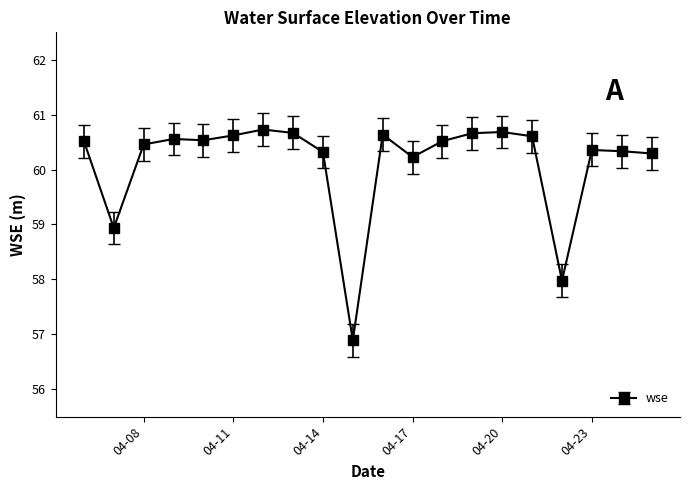

What is the smallest value displayed?

56.9